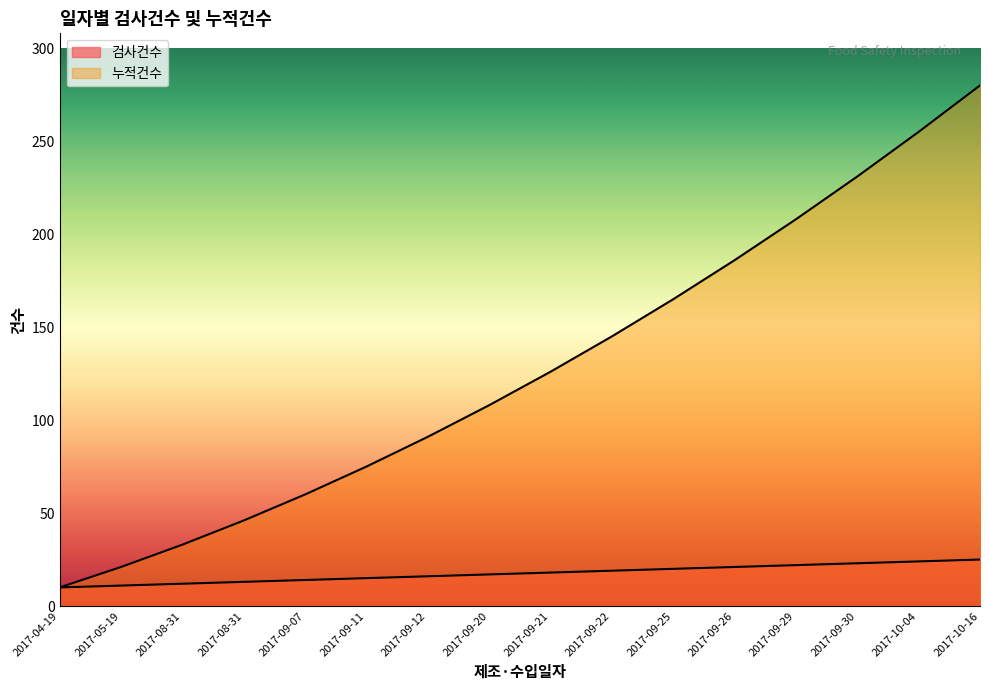

Between 2017-04-19 and 2017-10-16, which is larger?

2017-10-16